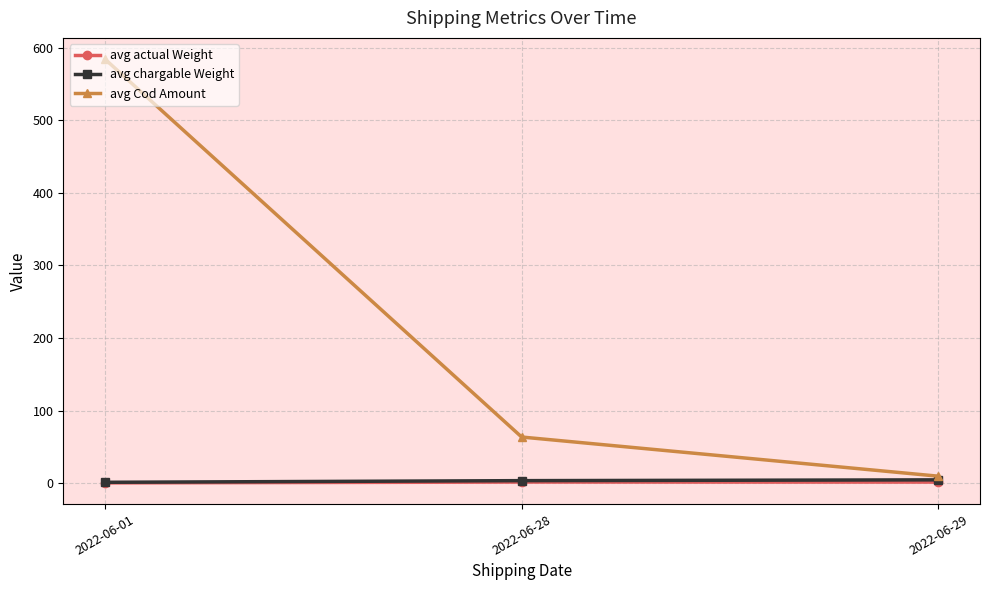

Is the value of avg Cod Amount at 2022-06-01 greater than the value of avg actual Weight at 2022-06-28?

Yes